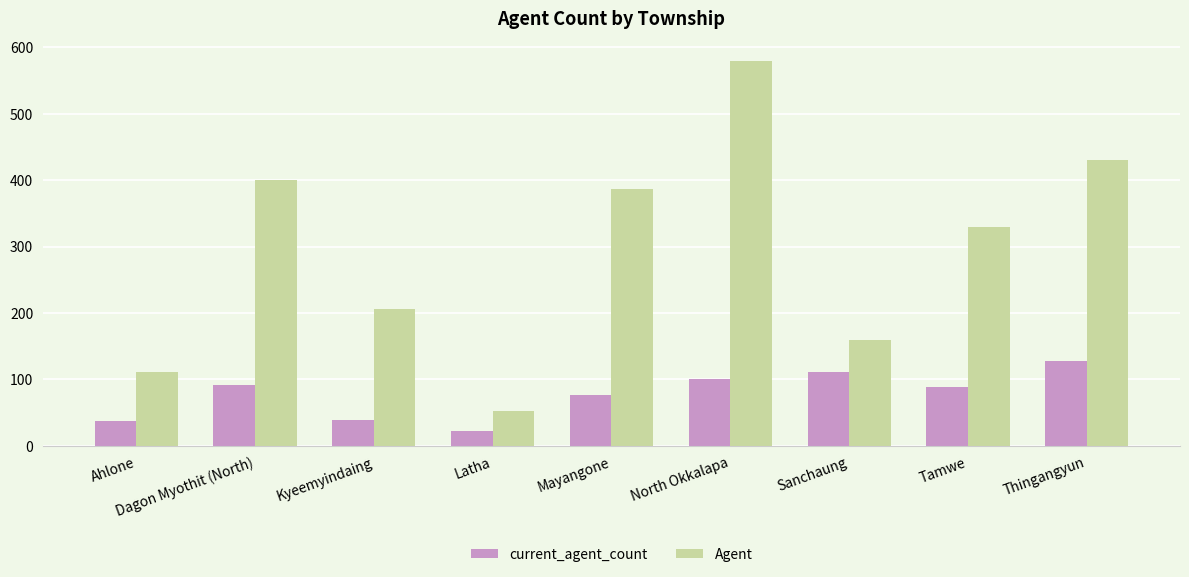

Count the number of categories in the chart.

9